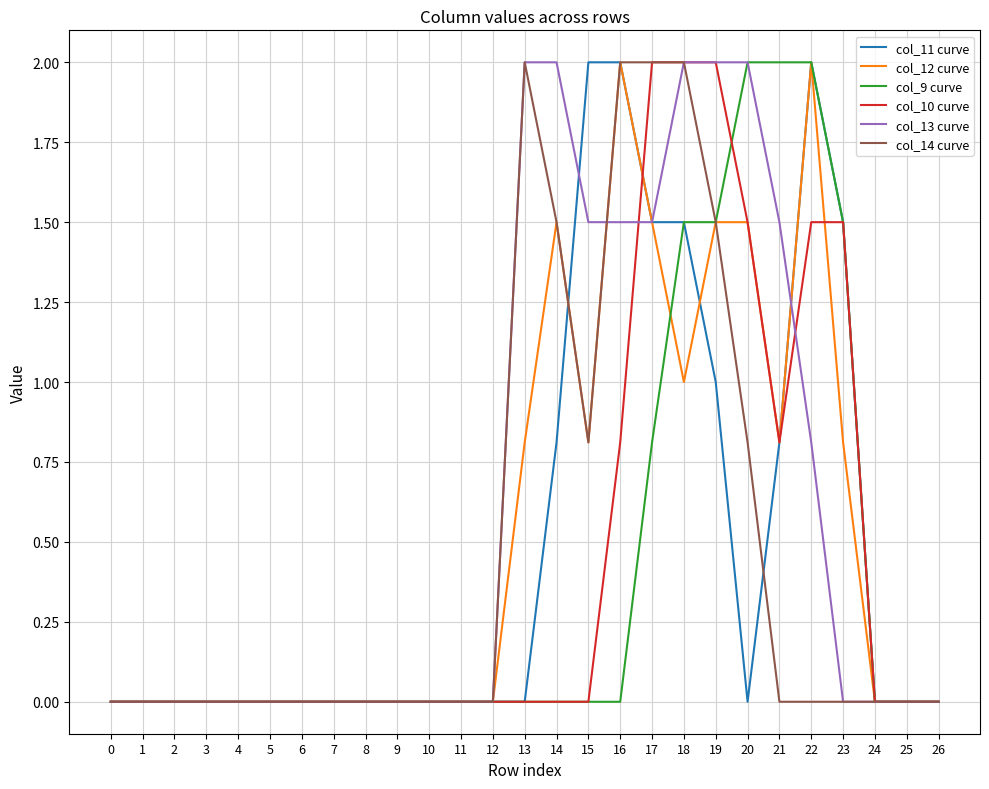

True or false: col_13 curve has a value of 0.0 at 1.

True